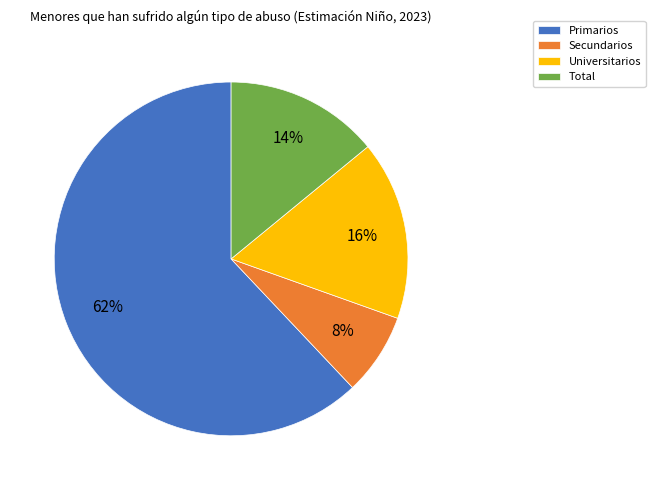

Which slice represents more than half of the pie?

Primarios